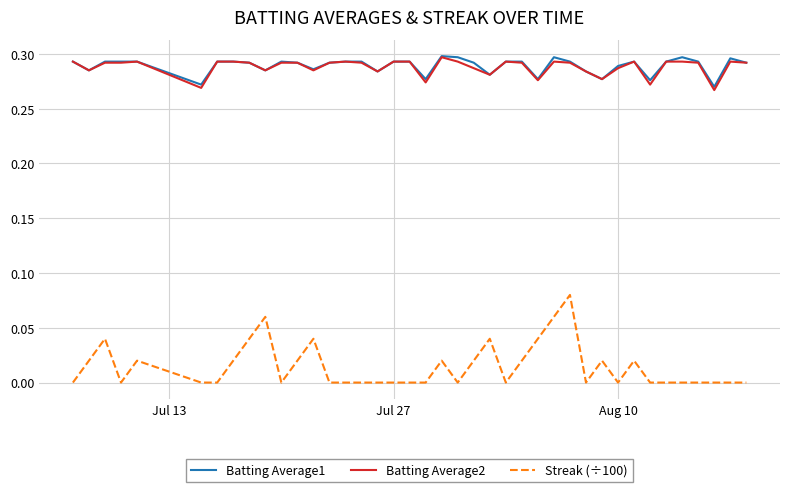

True or false: Batting Average2 and Streak (÷100) cross at least once.

False